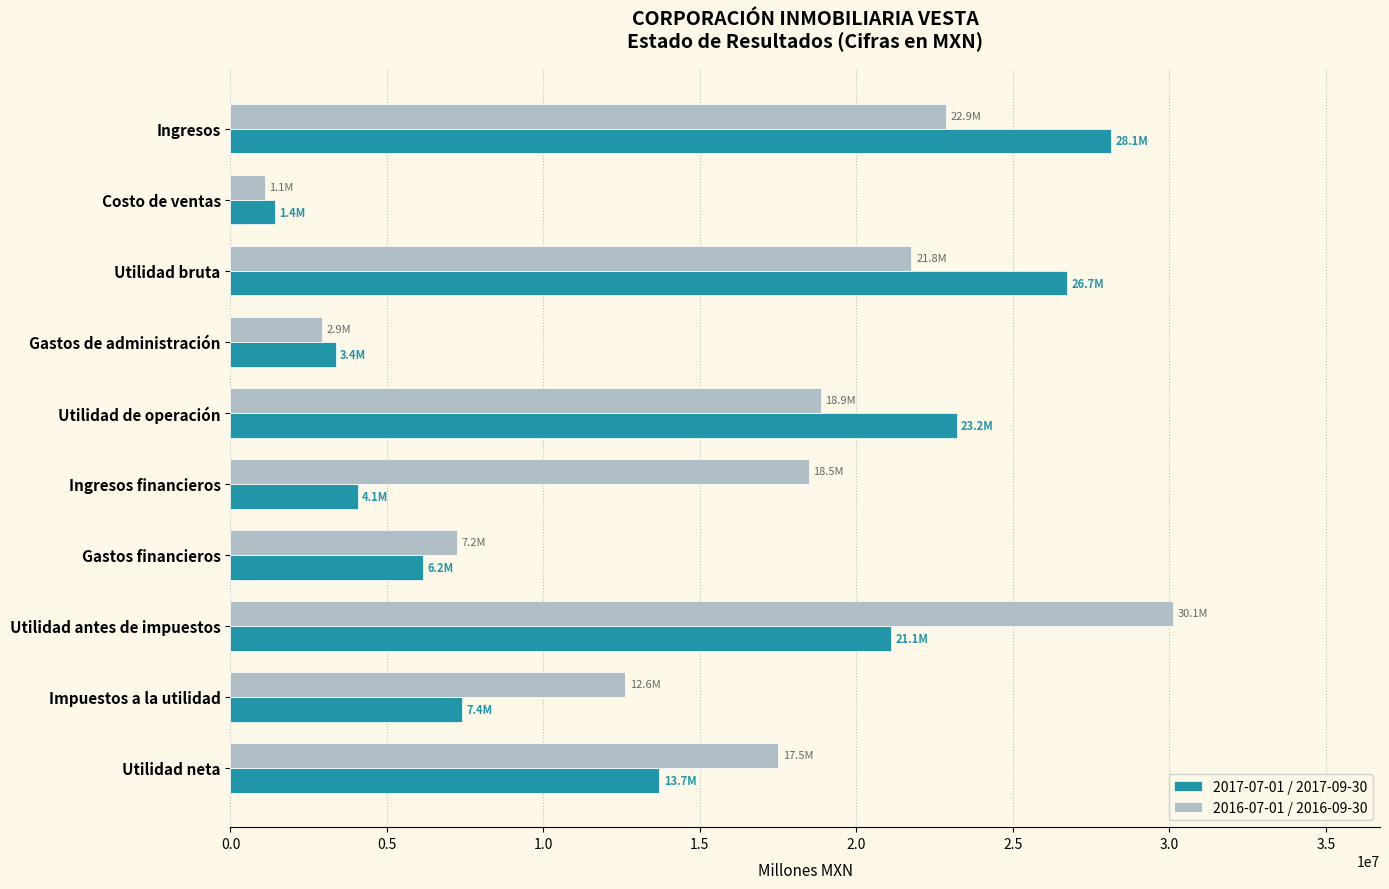

What is the average value of the 2017-07-01 / 2017-09-30 series?

13528800